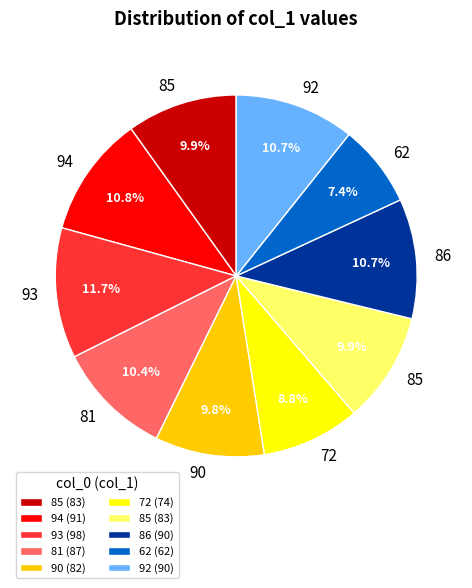

How many slices are in this pie chart?

10